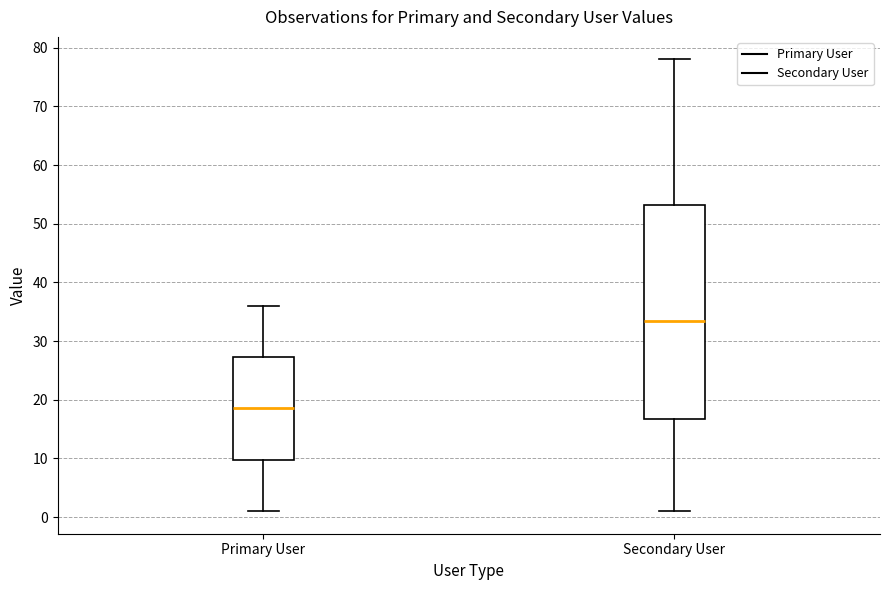

Reading left to right, transcribe this box plot: for each box, give where its median line is, the range the box spans, and where its two whiskers end, as read against the y-axis. The values are not printed on the chart, so give them approximately, as read against the axis.

Primary User: median 19, box 10 to 27, whiskers 1 to 36
Secondary User: median 34, box 17 to 53, whiskers 1 to 78